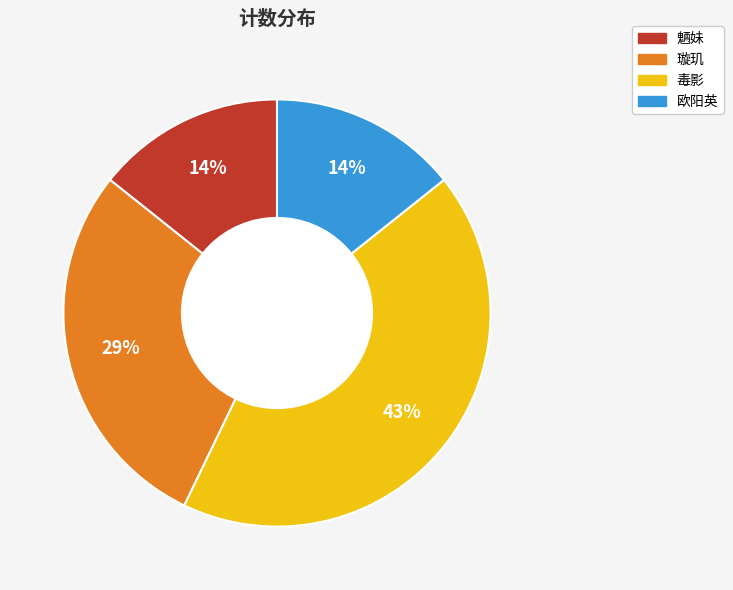

Is the sum of 璇玑 and 魉妹 greater than half?

No